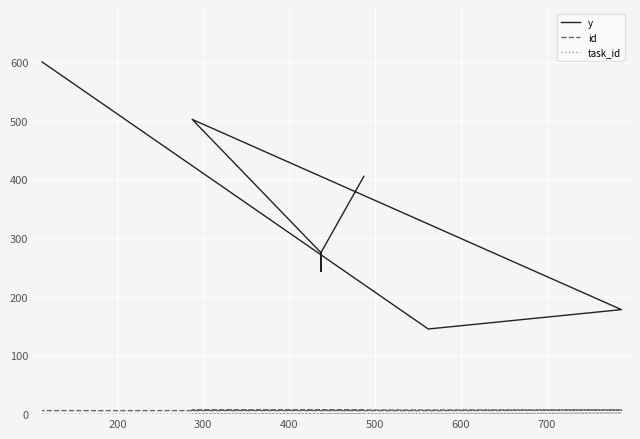

What is the maximum value for y?

600